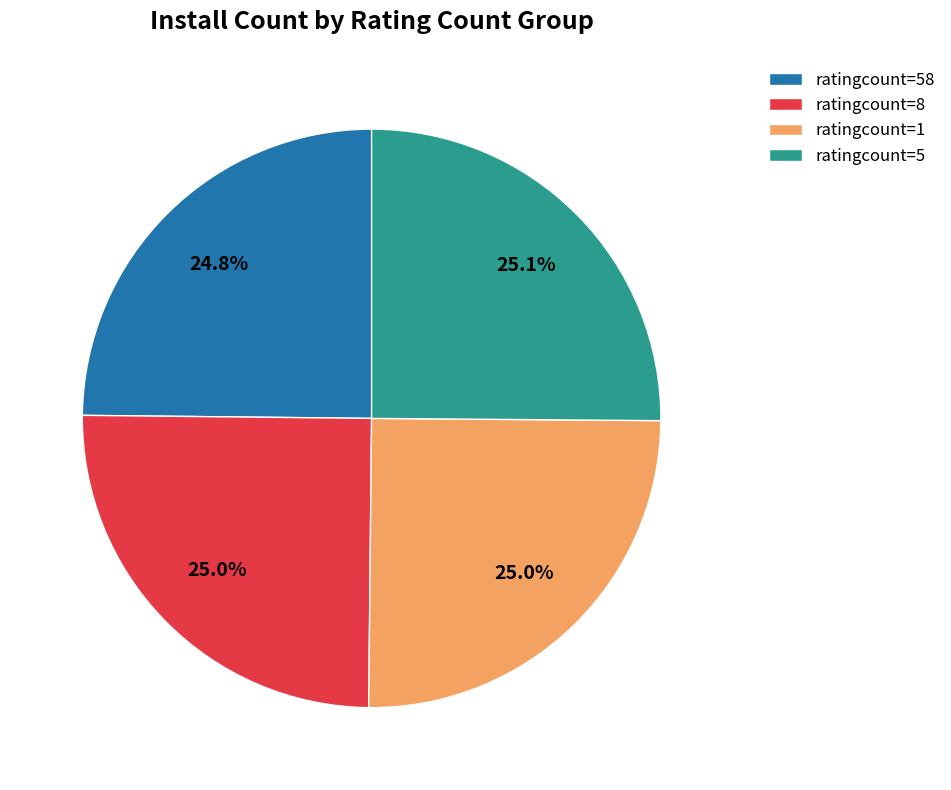

To the nearest percent, what is the average slice percentage?

25%